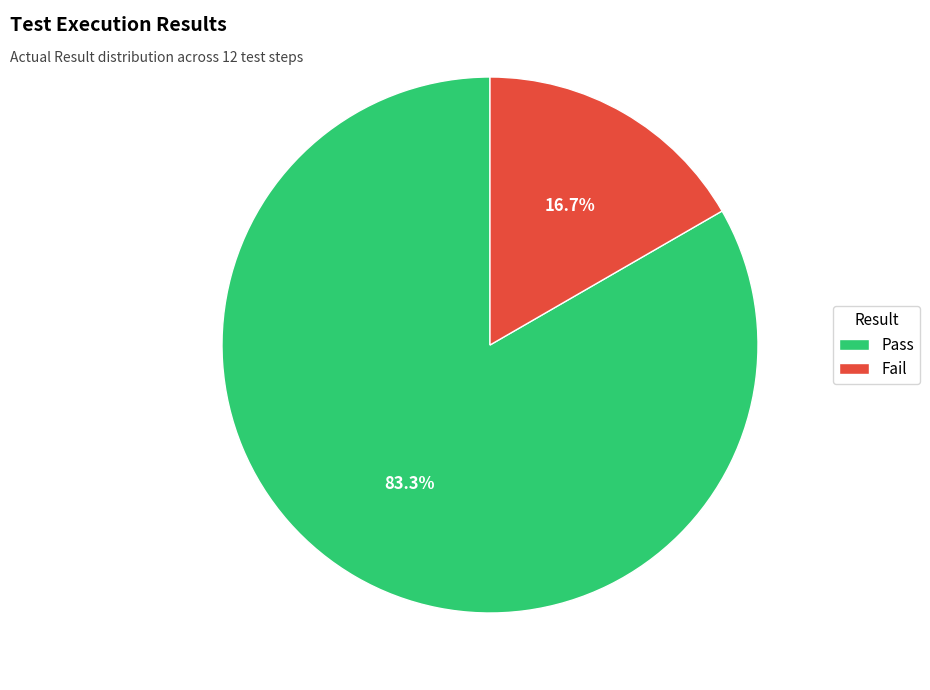

To the nearest percent, what portion does Fail represent?

17%